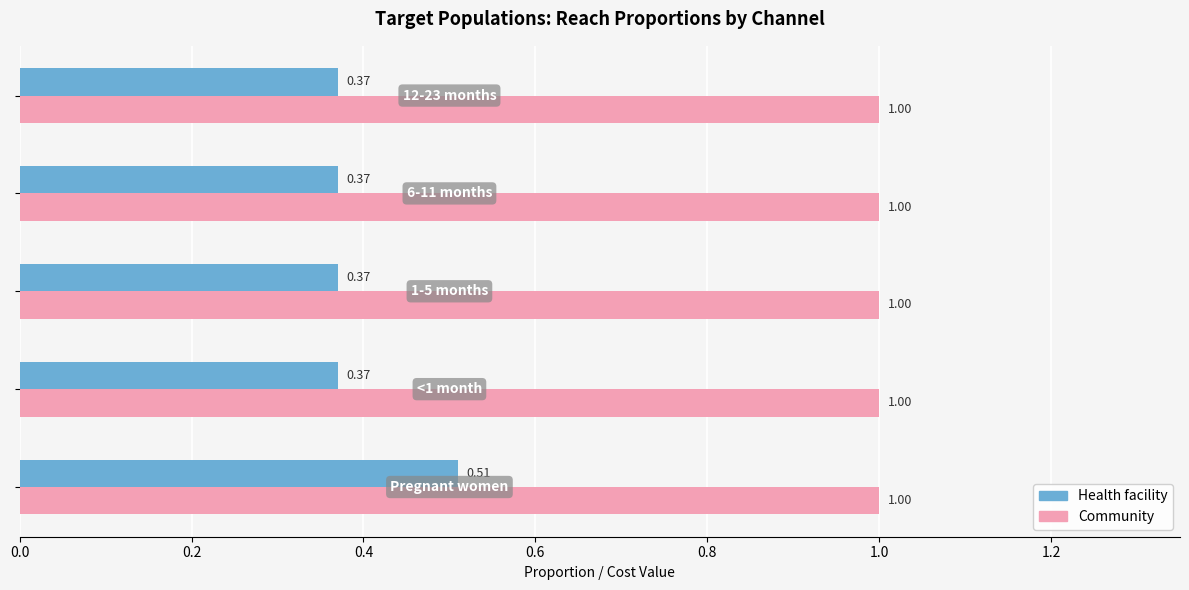

What is the sum of all Community values?

5.0